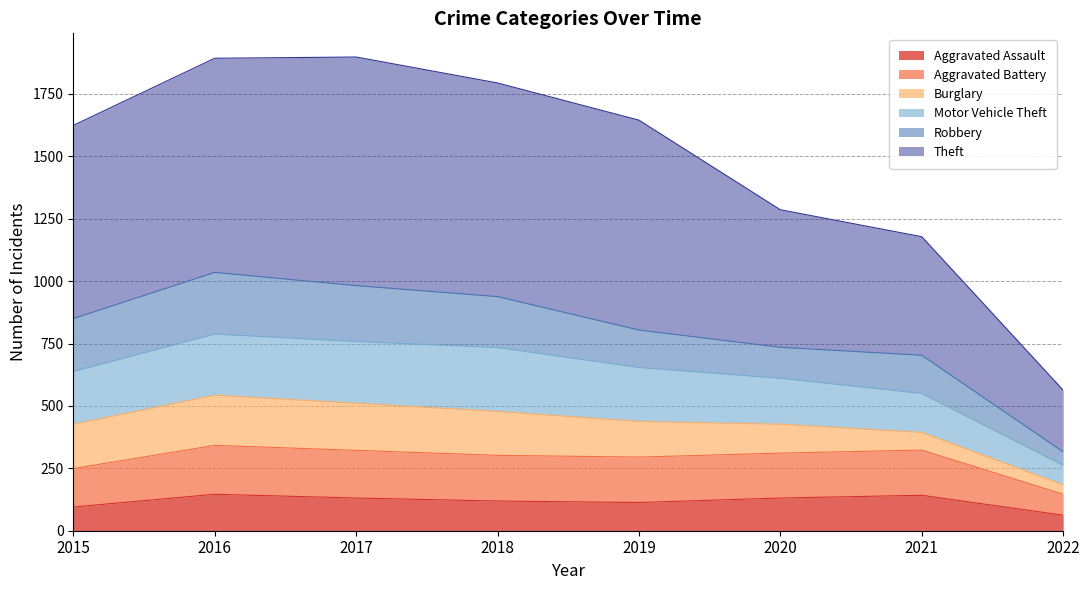

The value of Aggravated Assault at 2016 is 240. True or false?

False